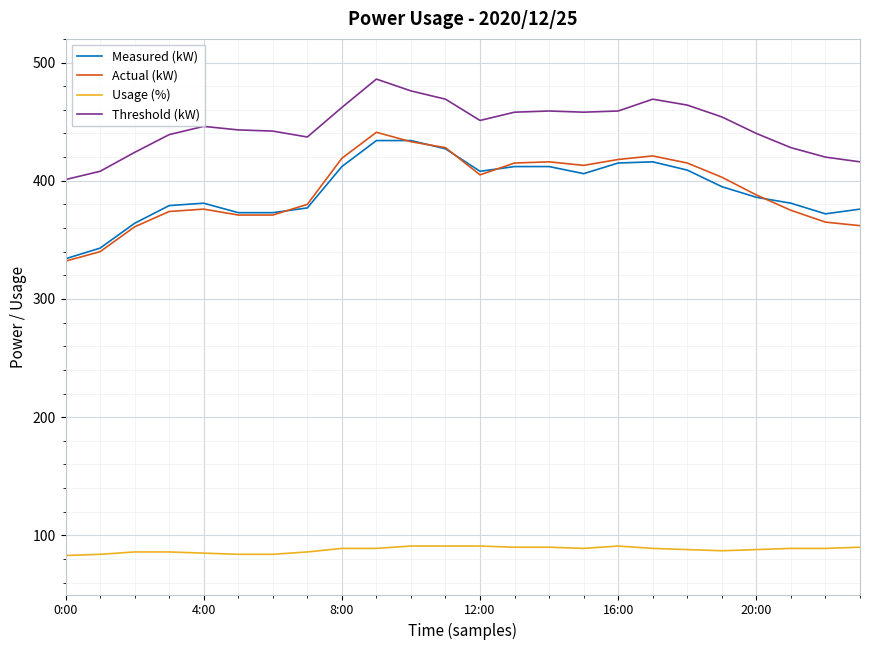

What is the difference between the maximum and minimum values in the Usage (%) series?

8